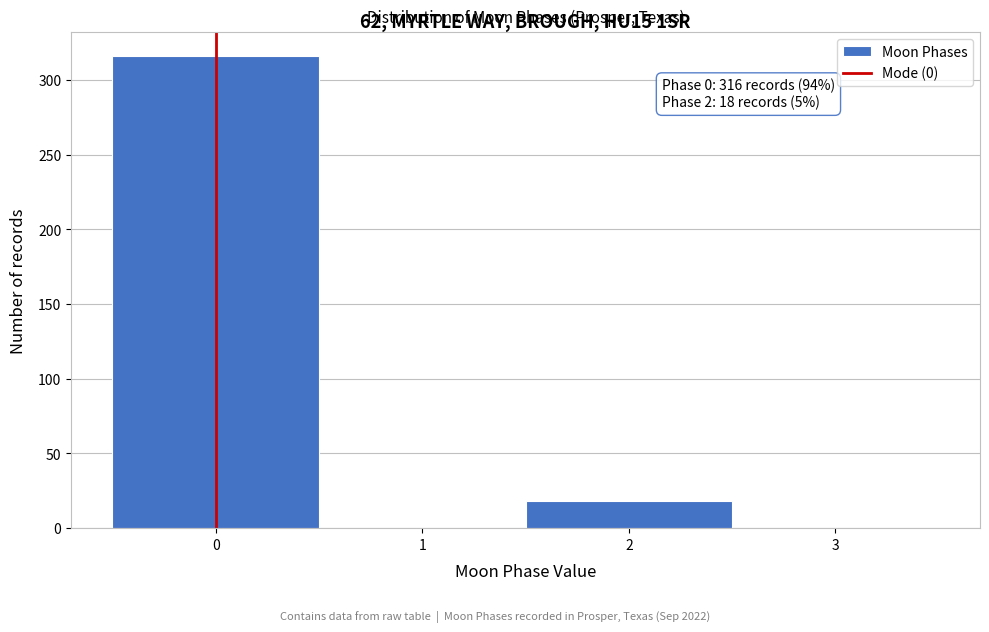

Over which range of the x-axis is the bar tallest?

-0.5 to 0.5